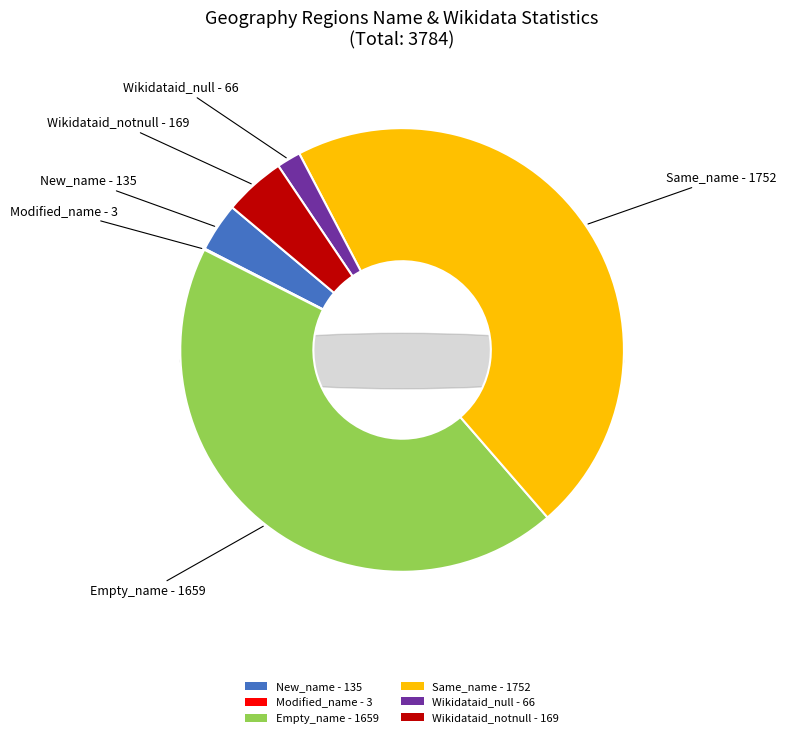

To the nearest percent, what is the difference between the Same_name and Wikidataid_notnull slice percentages?

42%